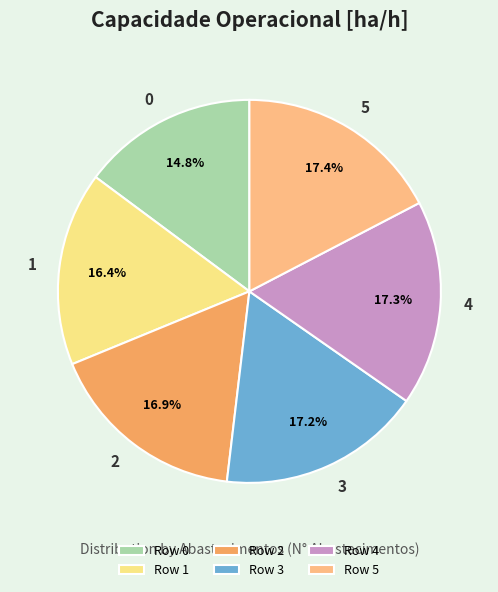

Does 1 account for over 50% of the chart?

No